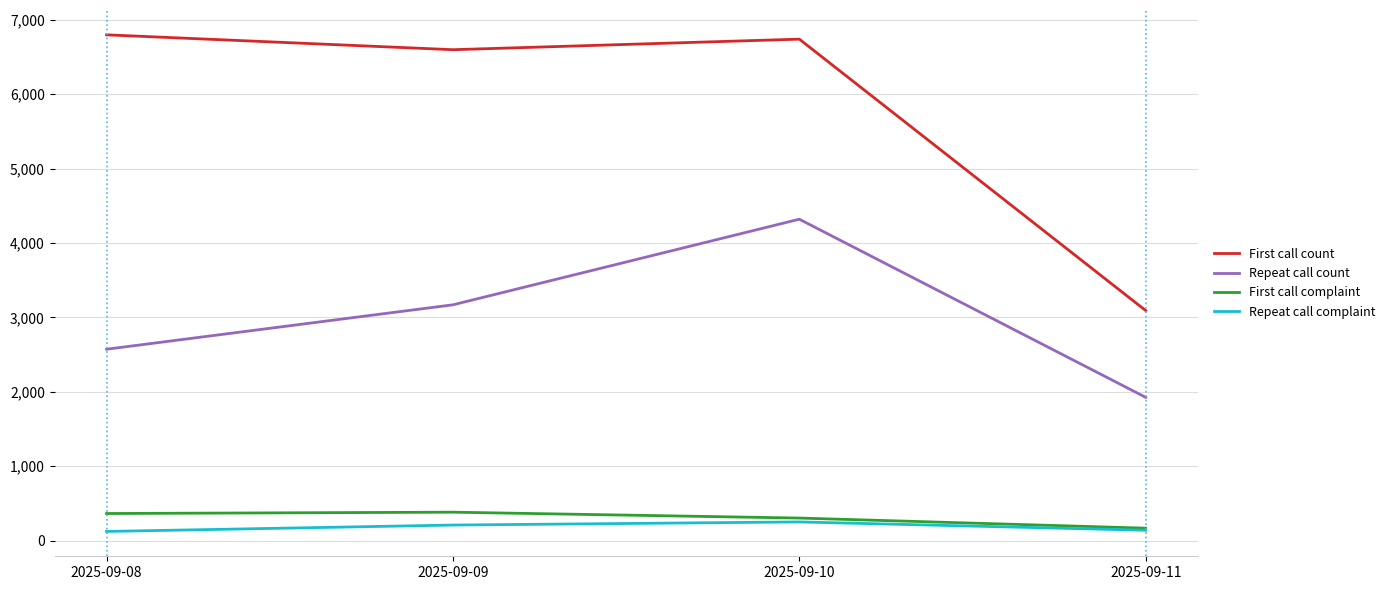

What is the difference between the Repeat call complaint values at 2025-09-11 and 2025-09-09?

70